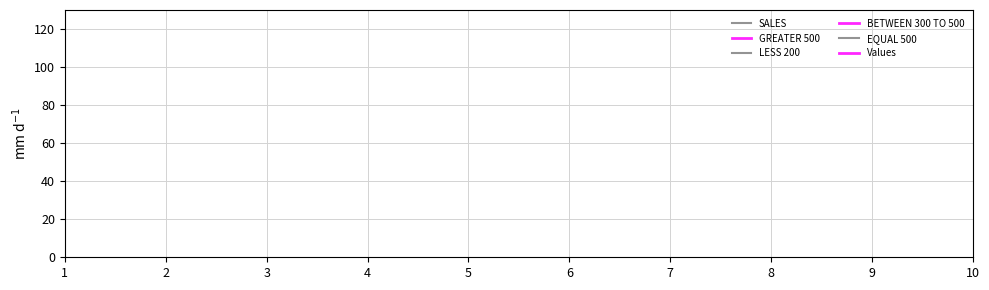

How many values in the Values series are below 350?

4